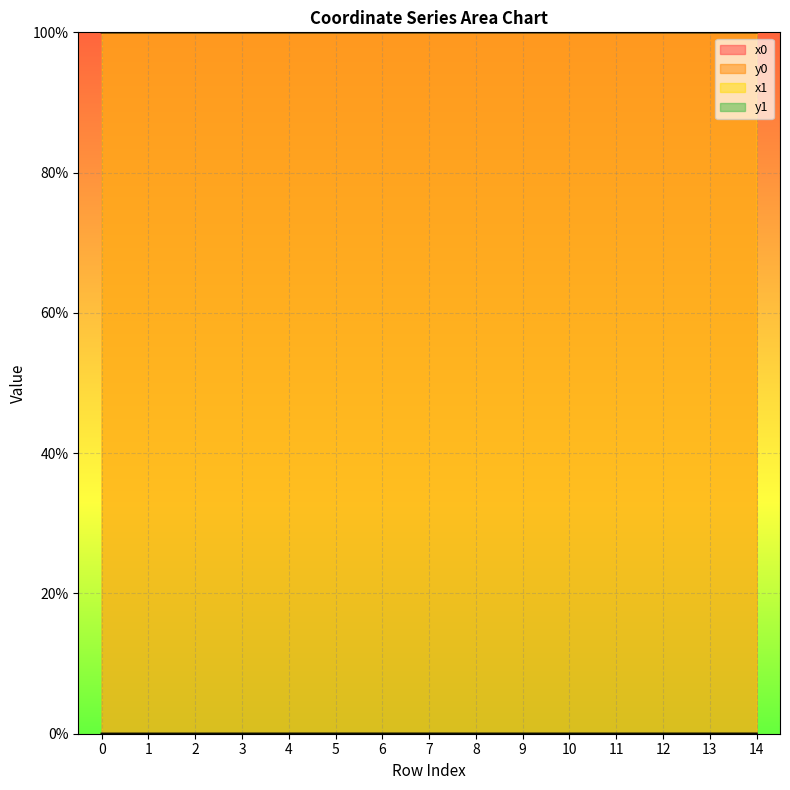

How many y0 values are between 0 and 1?

15